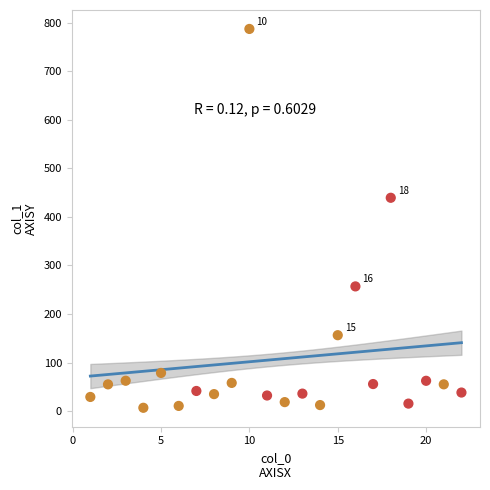

What Y value in the scatter plot is closest to 396?

439.4